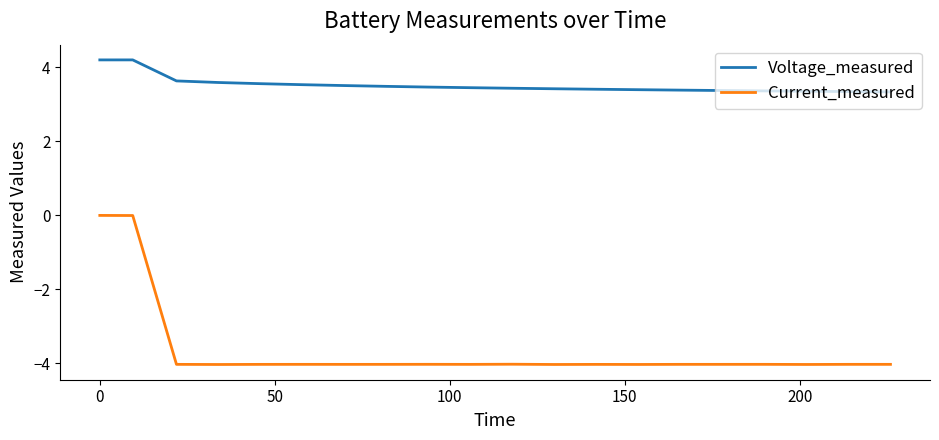

Rank the series by their average value, from lowest to highest.

Current_measured, Voltage_measured